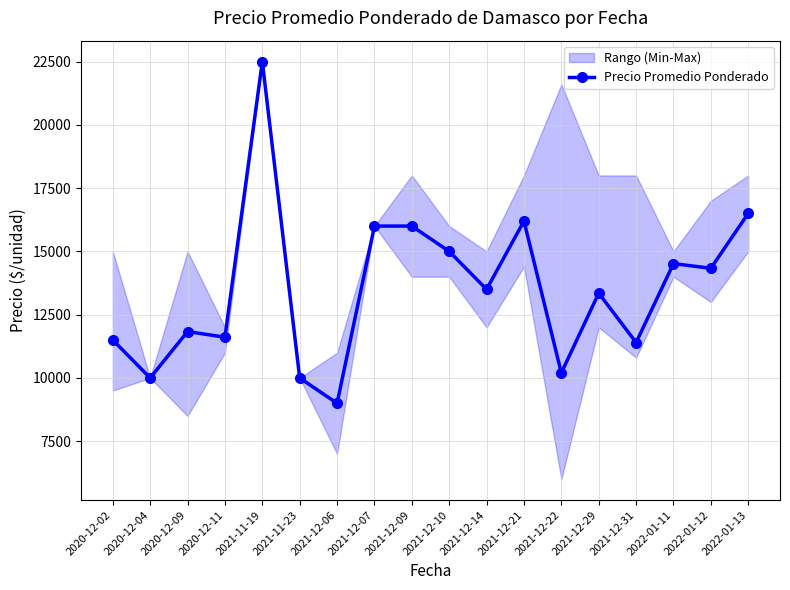

What position from the left is 2020-12-04?

2